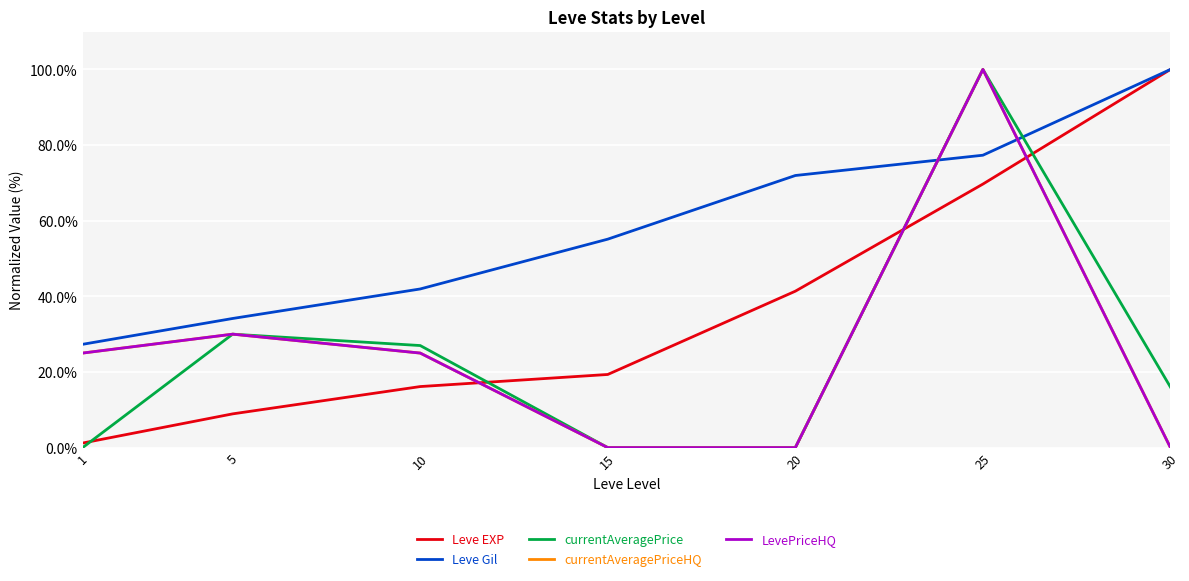

List the labels in order of LevePriceHQ value, smallest first.

15, 20, 30, 1, 10, 5, 25